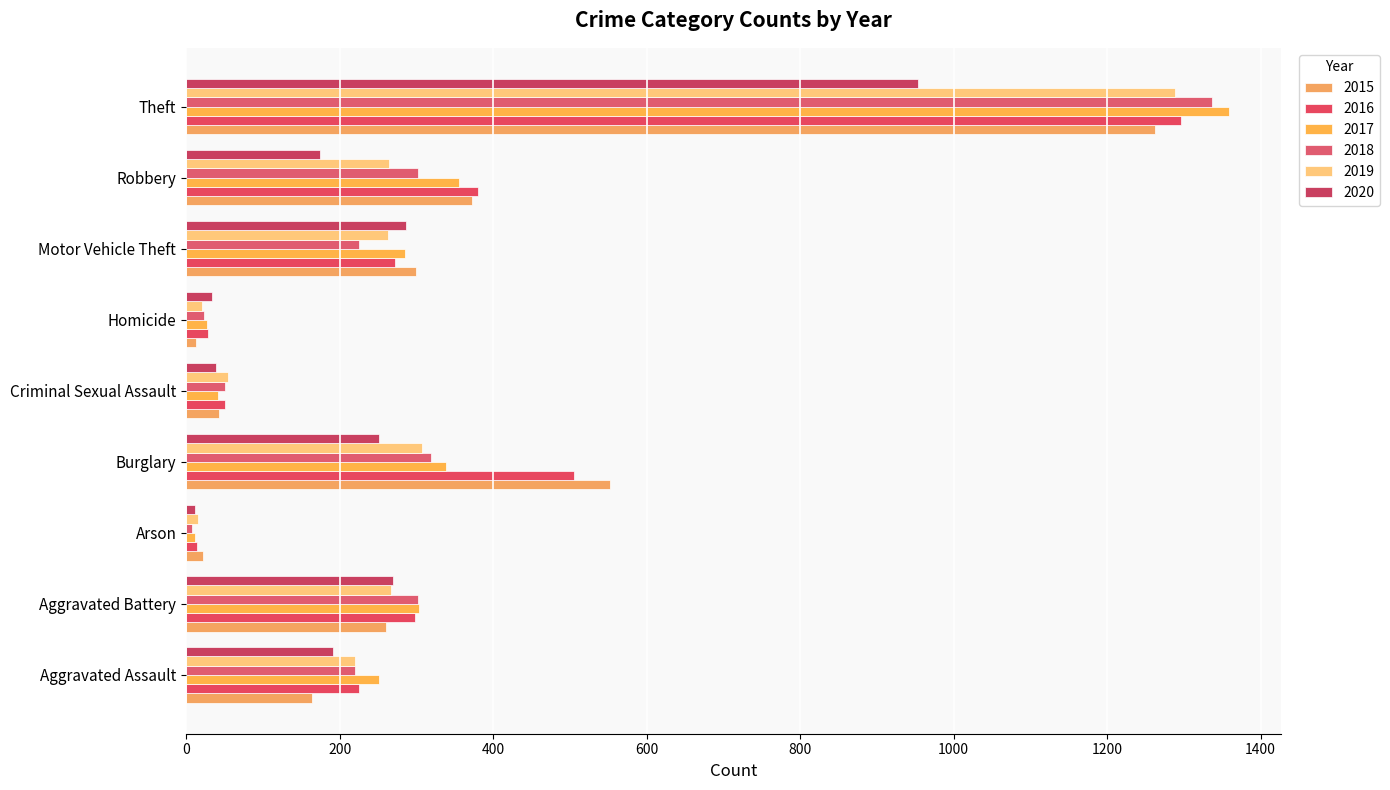

What is the difference between the 2017 values at Robbery and Arson?

344